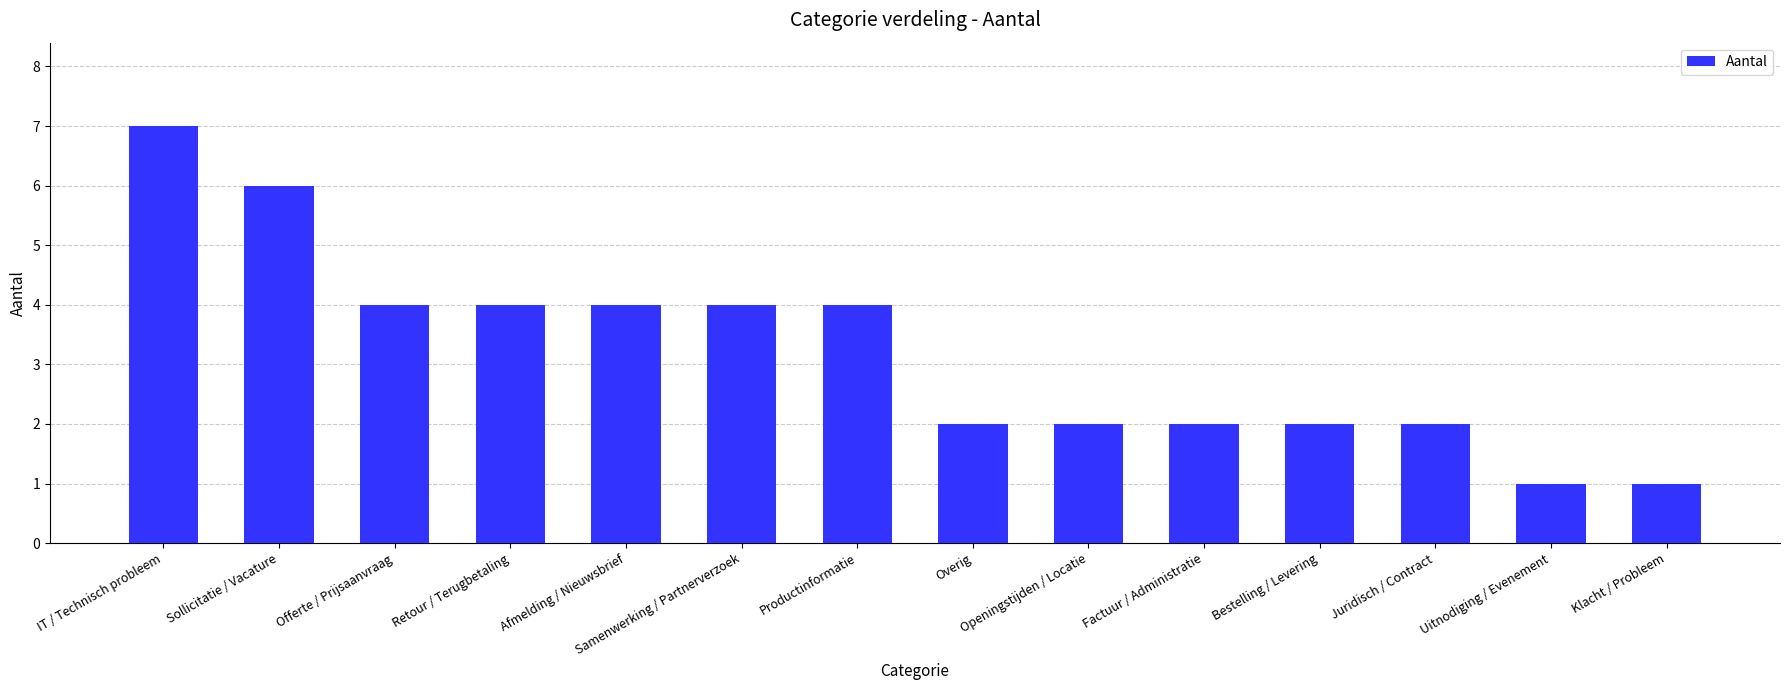

The value at IT / Technisch probleem is 10. True or false?

False